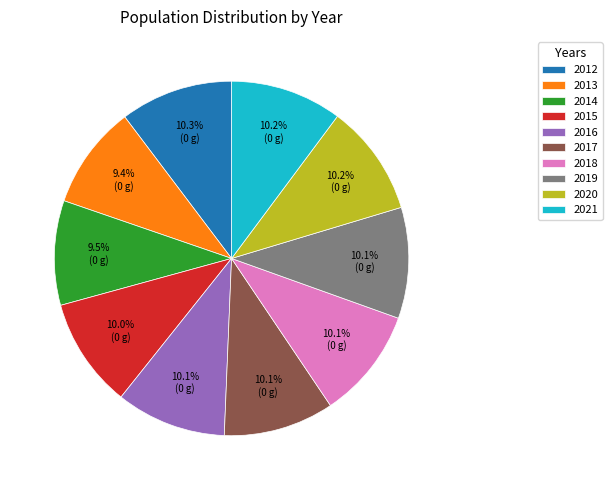

The 2021 slice represents 24% of the pie. True or false?

False